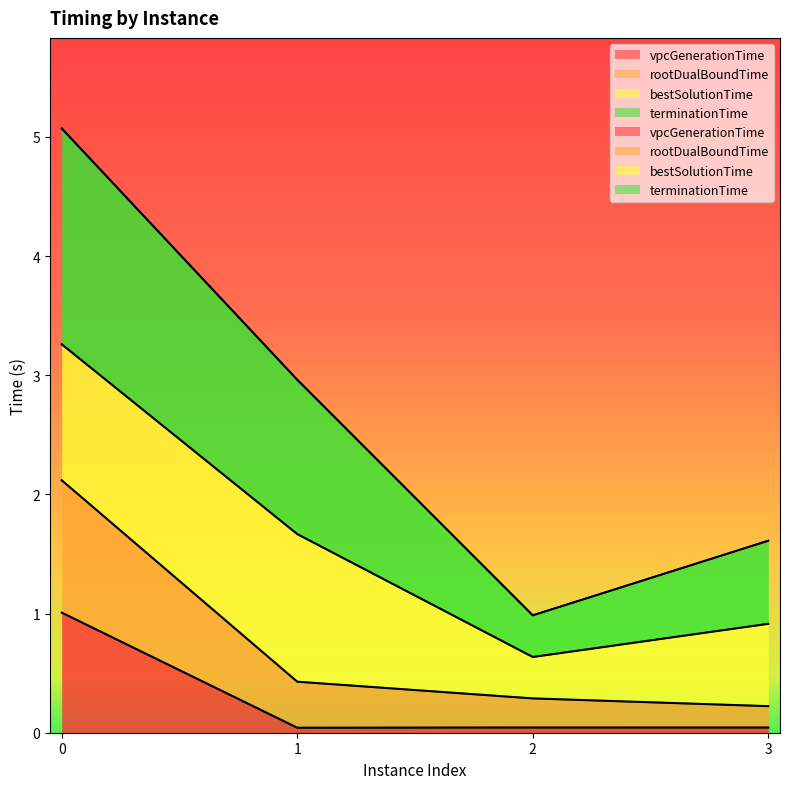

True or false: rootDualBoundTime has more than 1 interior local peaks.

False